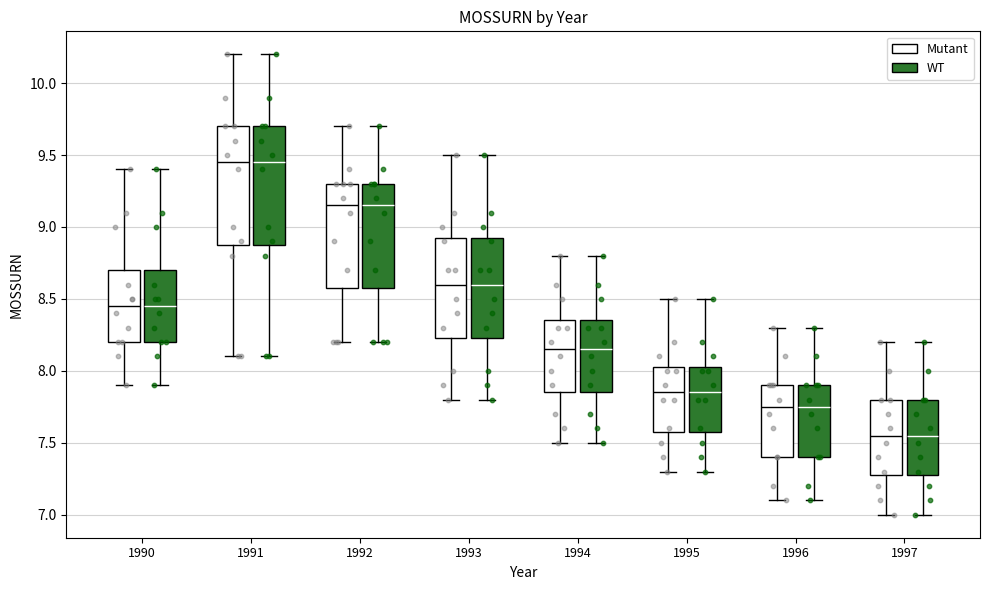

Reading left to right, read every box against the y-axis: the position of its median line, the range the box covers, and the ends of its whiskers. The values are not printed on the chart, so give them approximately, as read against the axis.

1990 (Mutant): median 8.45, box 8.20 to 8.70, whiskers 7.90 to 9.40
1990 (WT): median 8.45, box 8.20 to 8.70, whiskers 7.90 to 9.40
1991 (Mutant): median 9.45, box 8.90 to 9.70, whiskers 8.10 to 10.20
1991 (WT): median 9.45, box 8.90 to 9.70, whiskers 8.10 to 10.20
1992 (Mutant): median 9.15, box 8.60 to 9.30, whiskers 8.20 to 9.70
1992 (WT): median 9.15, box 8.60 to 9.30, whiskers 8.20 to 9.70
1993 (Mutant): median 8.60, box 8.25 to 8.95, whiskers 7.80 to 9.50
1993 (WT): median 8.60, box 8.25 to 8.95, whiskers 7.80 to 9.50
1994 (Mutant): median 8.15, box 7.85 to 8.35, whiskers 7.50 to 8.80
1994 (WT): median 8.15, box 7.85 to 8.35, whiskers 7.50 to 8.80
1995 (Mutant): median 7.85, box 7.60 to 8.05, whiskers 7.30 to 8.50
1995 (WT): median 7.85, box 7.60 to 8.05, whiskers 7.30 to 8.50
1996 (Mutant): median 7.75, box 7.40 to 7.90, whiskers 7.10 to 8.30
1996 (WT): median 7.75, box 7.40 to 7.90, whiskers 7.10 to 8.30
1997 (Mutant): median 7.55, box 7.30 to 7.80, whiskers 7.00 to 8.20
1997 (WT): median 7.55, box 7.30 to 7.80, whiskers 7.00 to 8.20